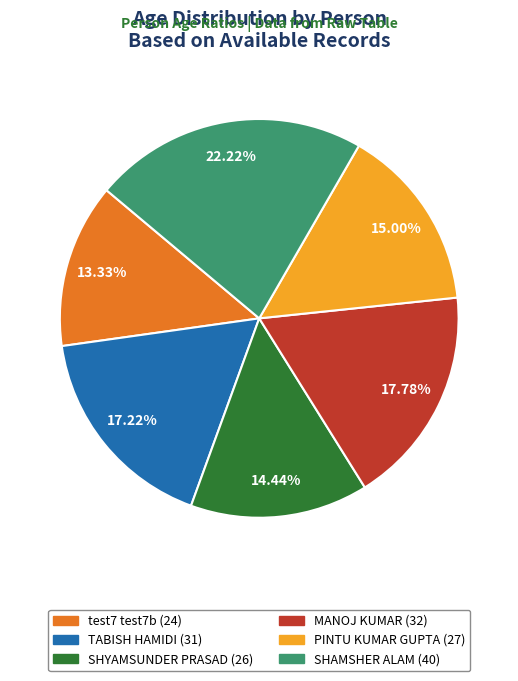

To the nearest percent, what percentage of the pie is PINTU KUMAR GUPTA?

15%